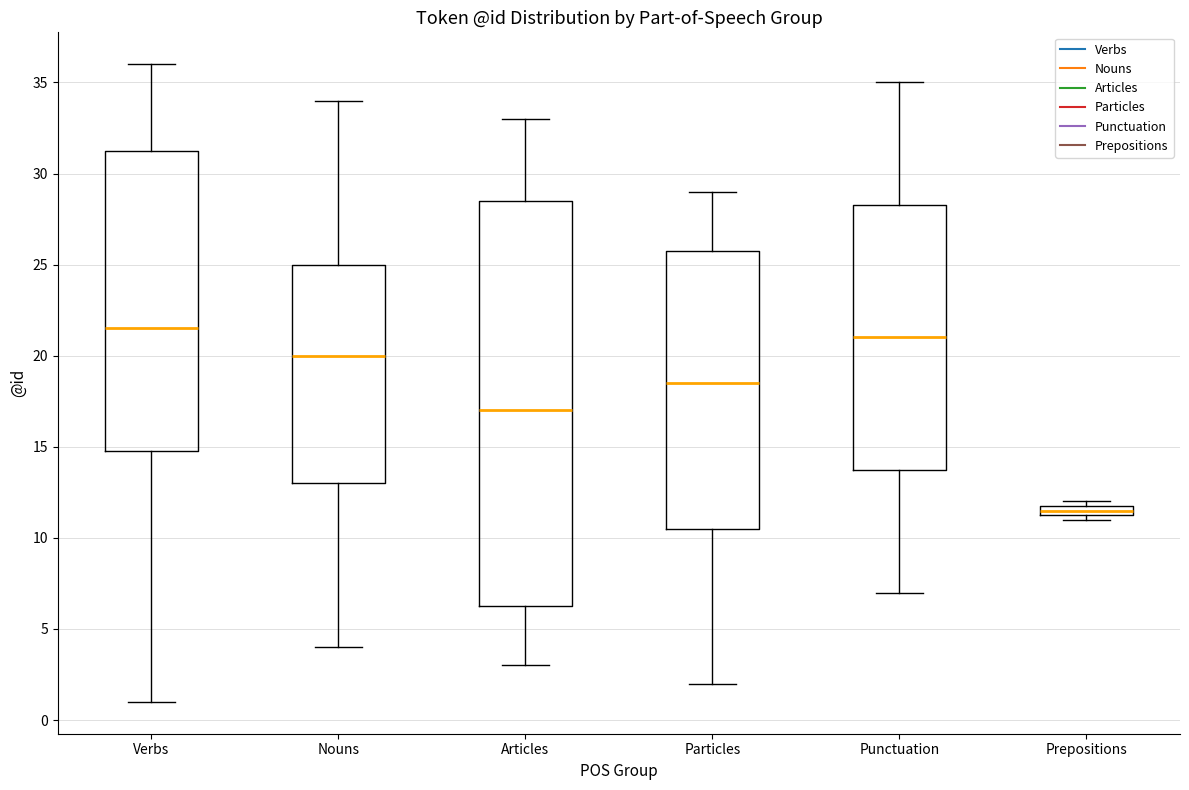

Where is the upper edge of the box for Articles on the y-axis? The values are not printed on the chart, so give them approximately, as read against the axis.

28.5